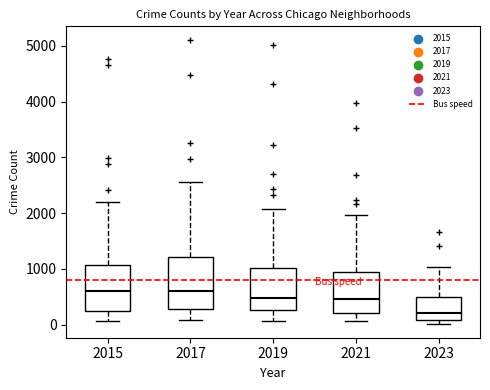

Reading left to right, transcribe this box plot: for each box, give where its median line is, the range the box spans, and where its two whiskers end, as read against the y-axis. The values are not printed on the chart, so give them approximately, as read against the axis.

2015: median 600, box 300 to 1100, whiskers 100 to 2200
2017: median 600, box 300 to 1200, whiskers 100 to 2600
2019: median 500, box 300 to 1000, whiskers 100 to 2100
2021: median 500, box 200 to 900, whiskers 100 to 2000
2023: median 200, box 100 to 500, whiskers 0 to 1000